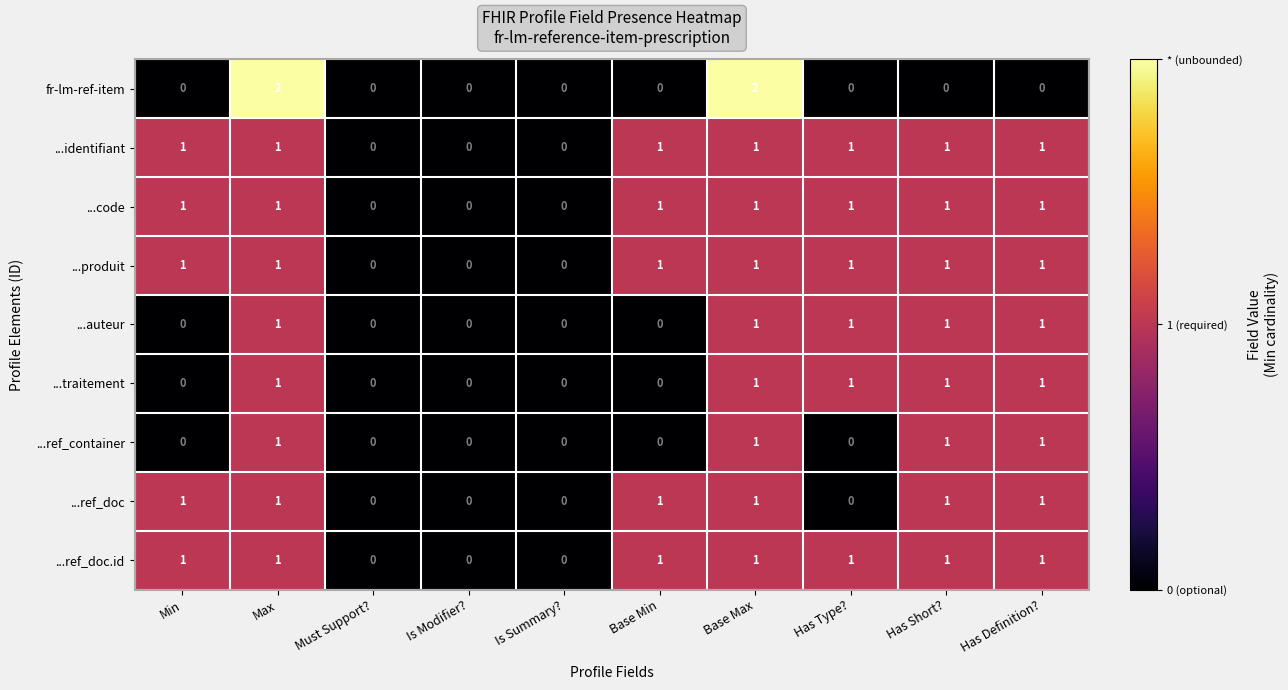

What is the sum of all ...identifiant values?

7